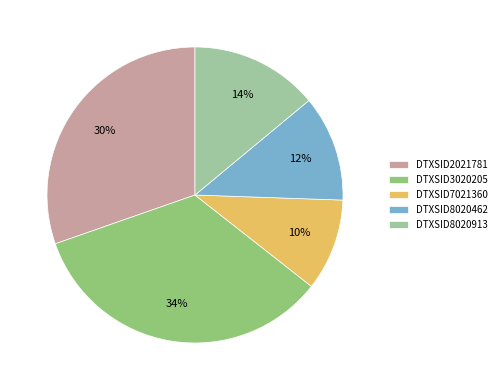

Is there a majority slice in this chart?

No